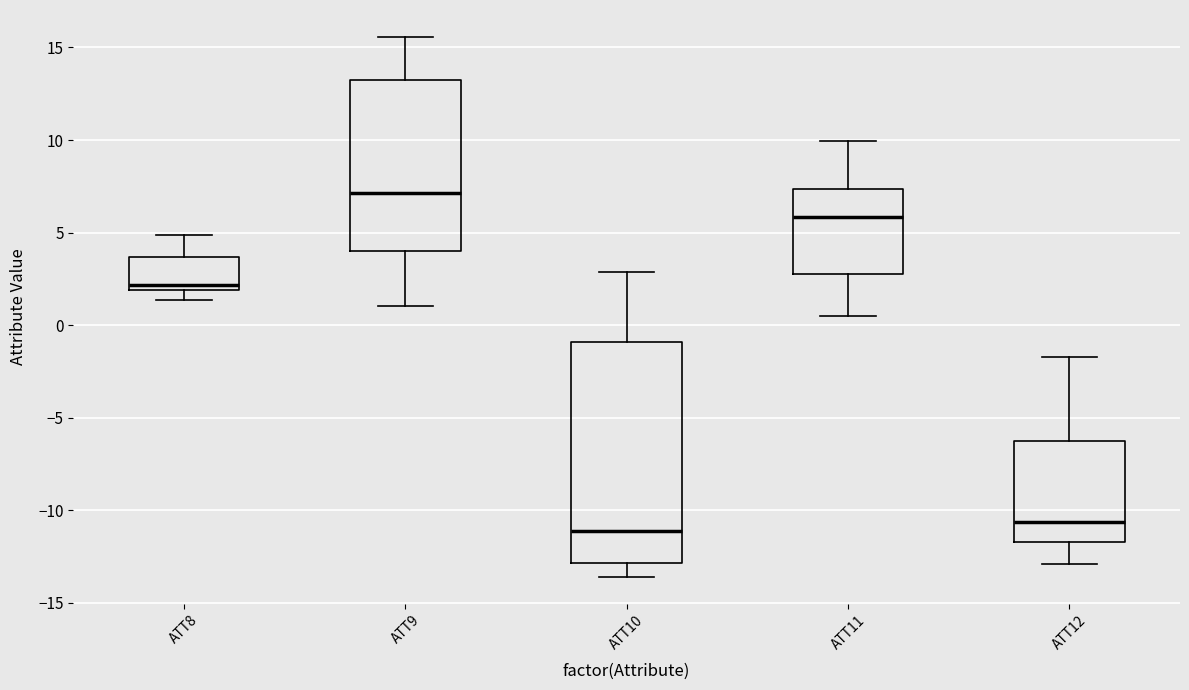

Where does the median line of the box for ATT10 sit on the y-axis? The values are not printed on the chart, so give them approximately, as read against the axis.

-11.0